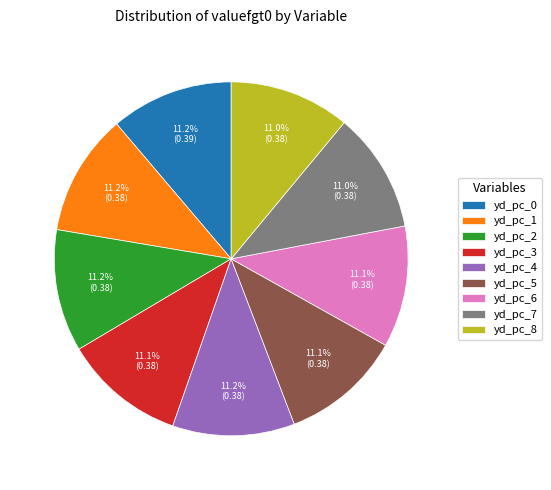

True or false: yd_pc_7 accounts for 19% of the total.

False